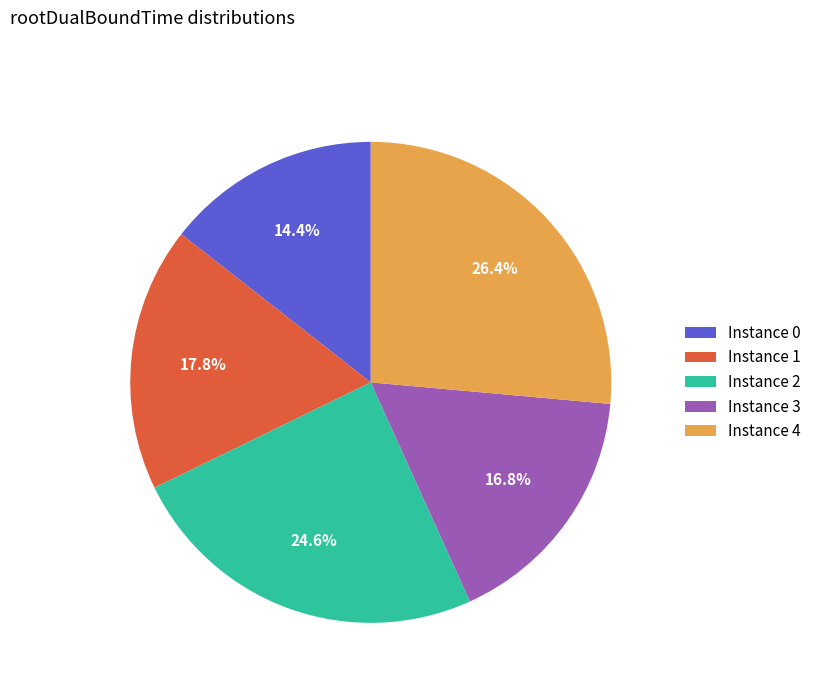

What is the largest slice in the pie chart?

Instance 4